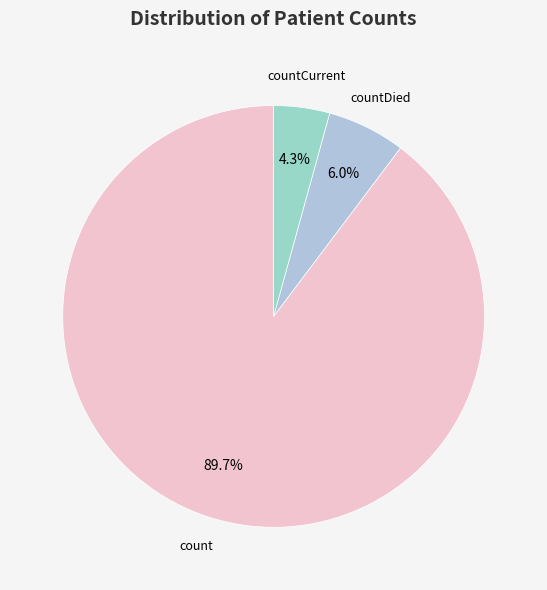

Count the number of slices in the pie.

3